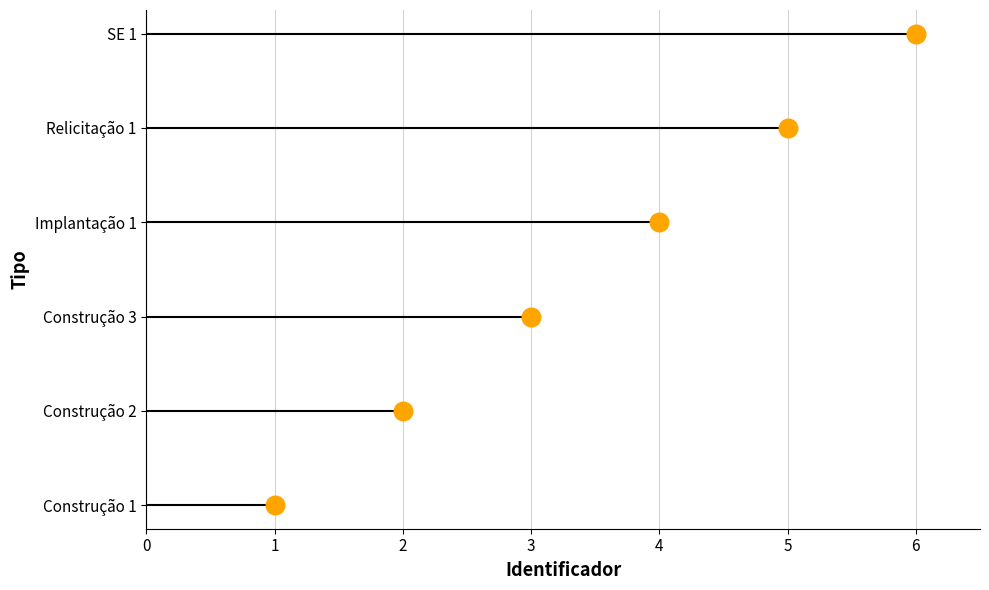

Approximately how many times larger is the value at 3 compared to 6?

0.4